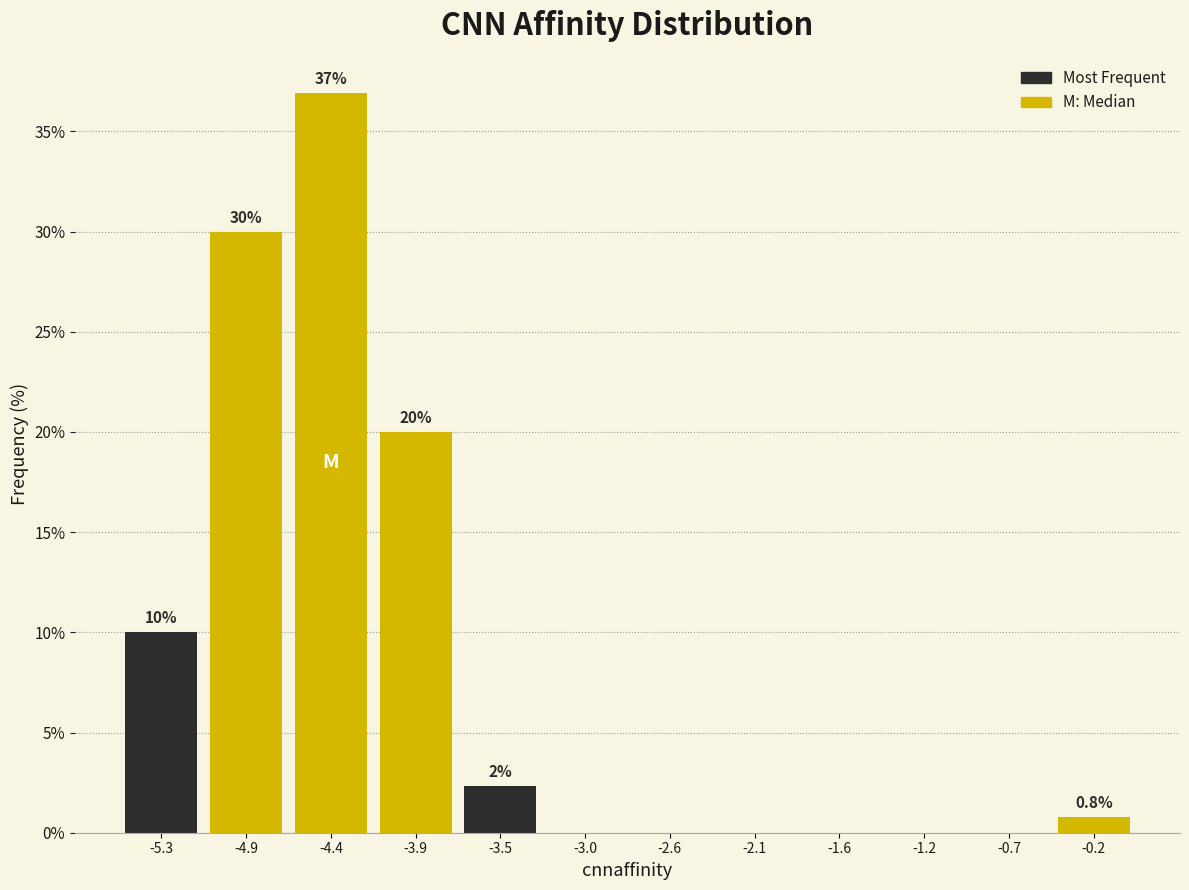

Over which range of the x-axis is the bar tallest?

-4.65 to -4.20